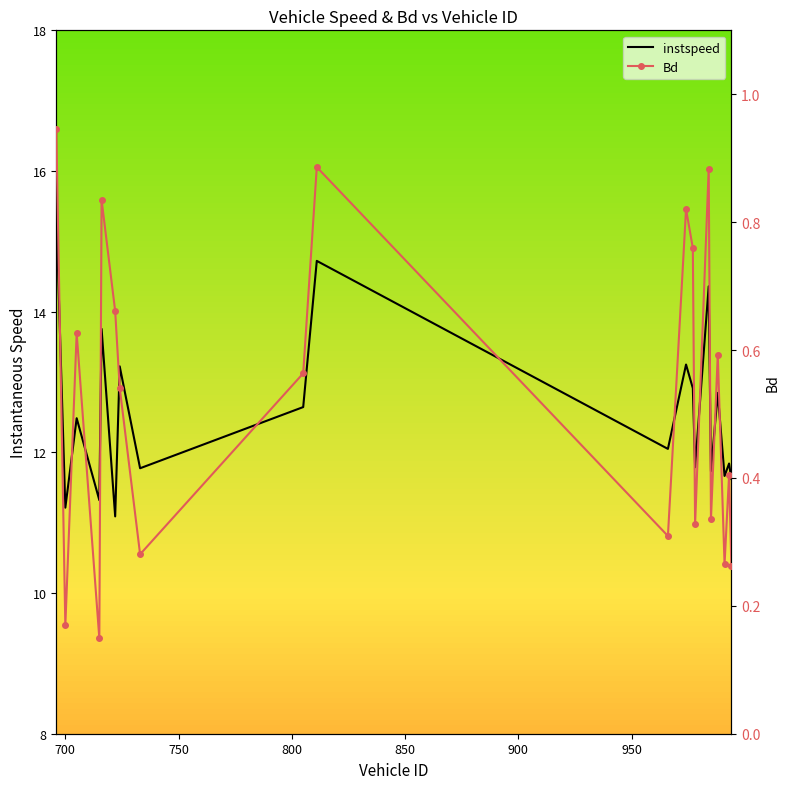

What is the label of the 19th point from the right?

700